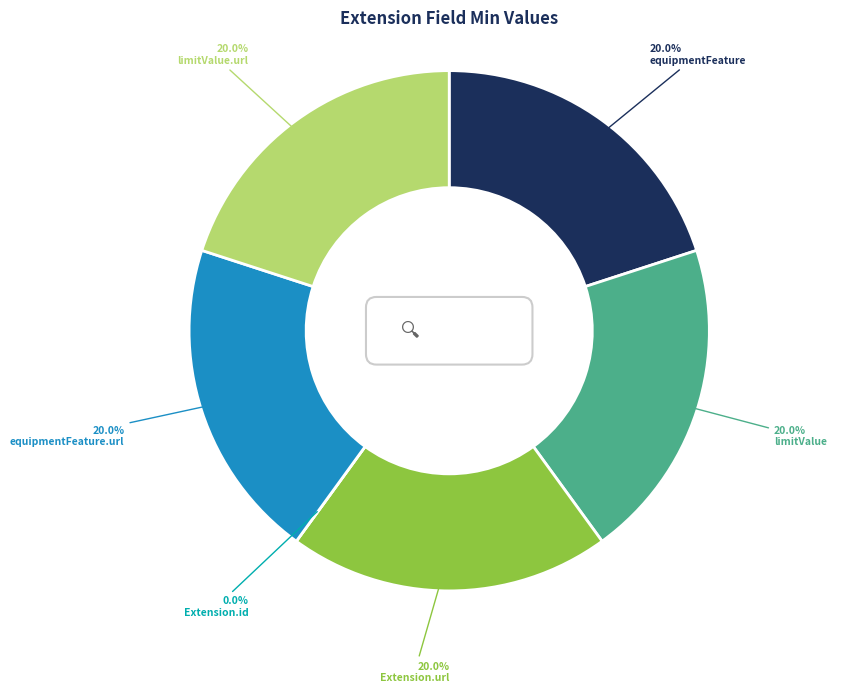

To the nearest percent, what is the combined percentage of Extension.extension:limitValue and Extension.extension:equipmentFeature.url?

40%